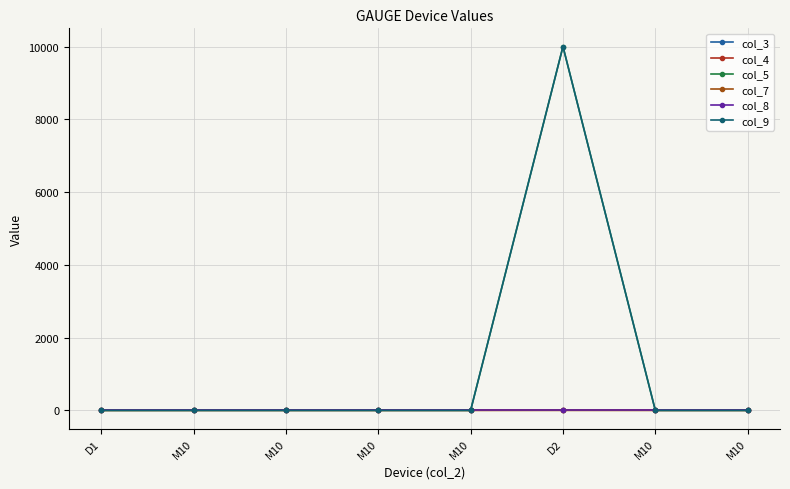

Is the value of col_7 at M10 greater than the value of col_5 at M10?

No